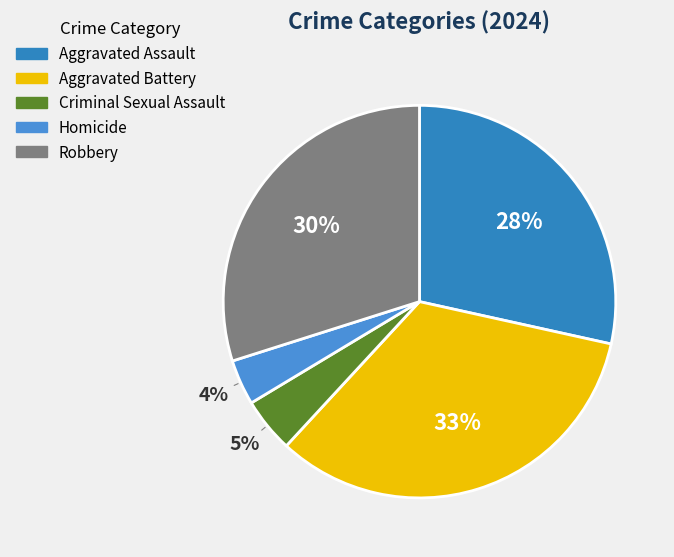

What is the largest slice in the pie chart?

Aggravated Battery